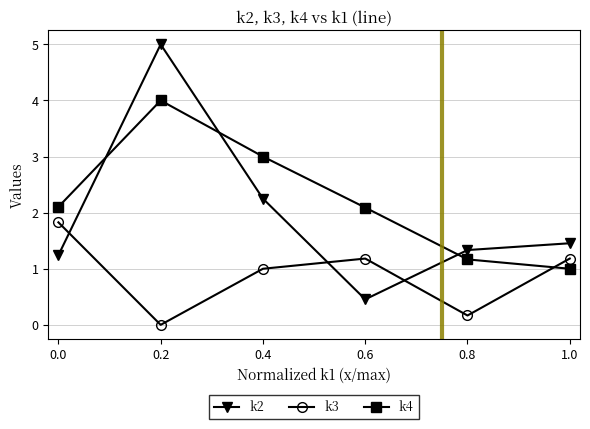

Where is the first local maximum for k4?

0.2